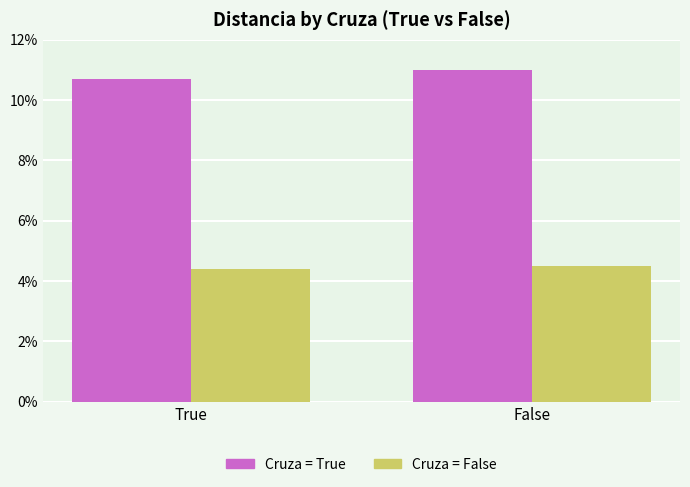

What is the smallest value displayed?

4.4